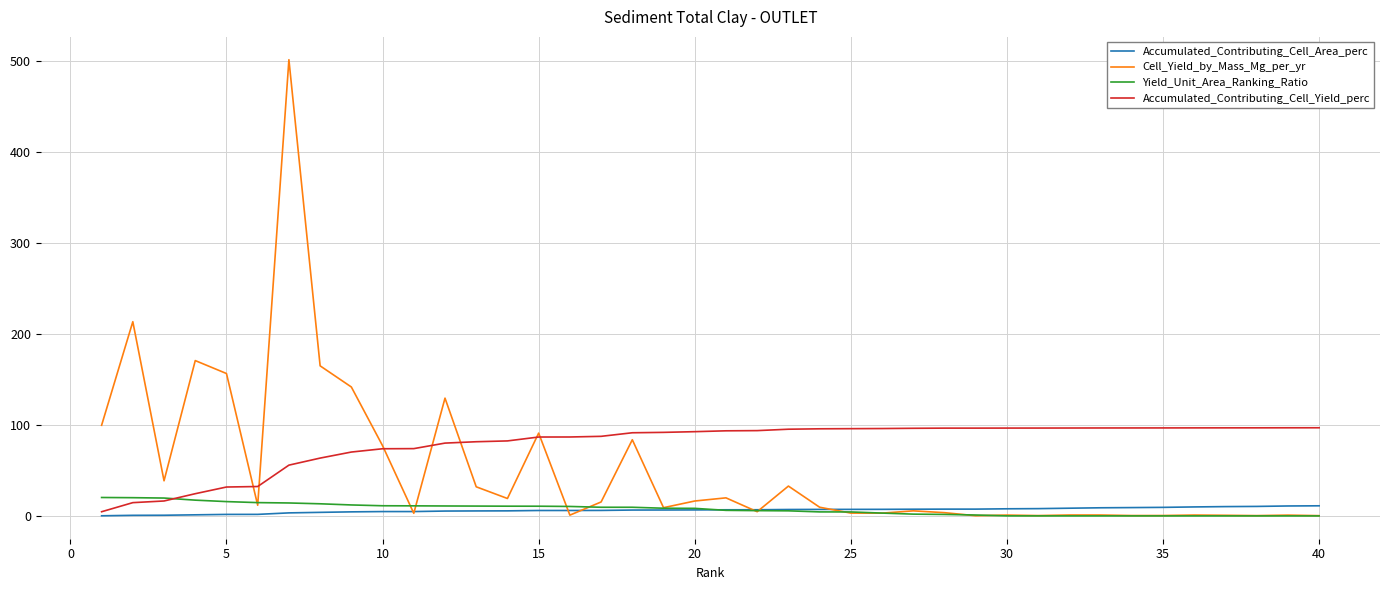

Which series has the widest spread of values?

Cell_Yield_by_Mass_Mg_per_yr